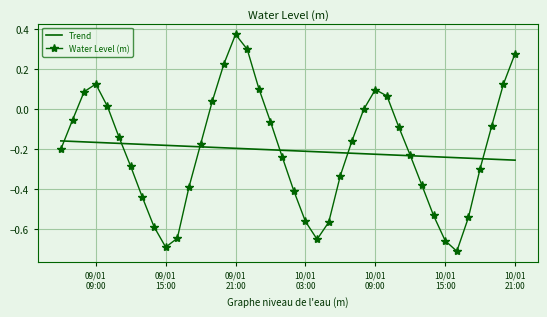

List the series in order of their peak value, lowest first.

Trend, Water Level (m)